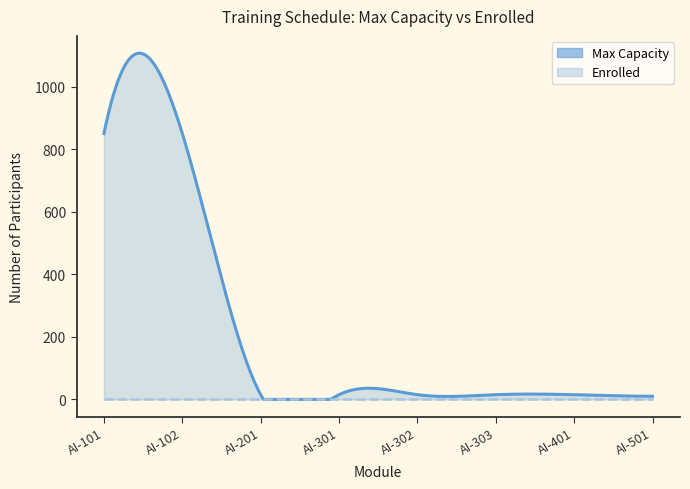

At how many categories does at least one series exceed 229?

2